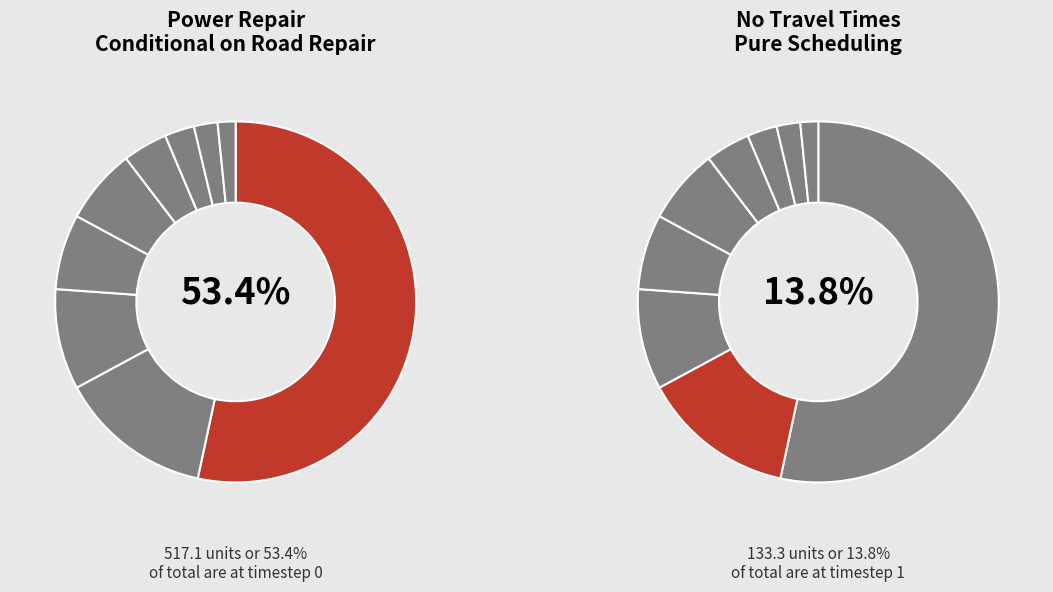

True or false: 8 accounts for 1% of the total.

False